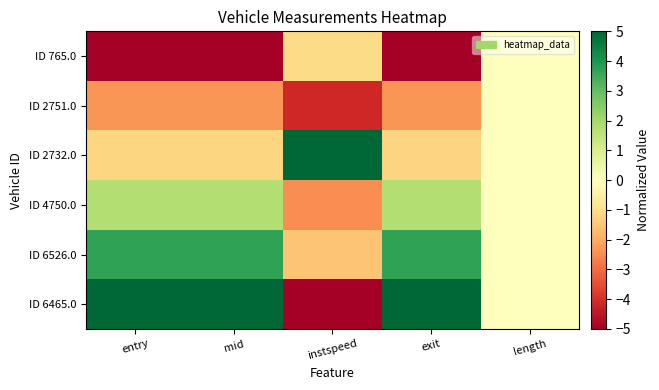

How many data points does each series have?

5